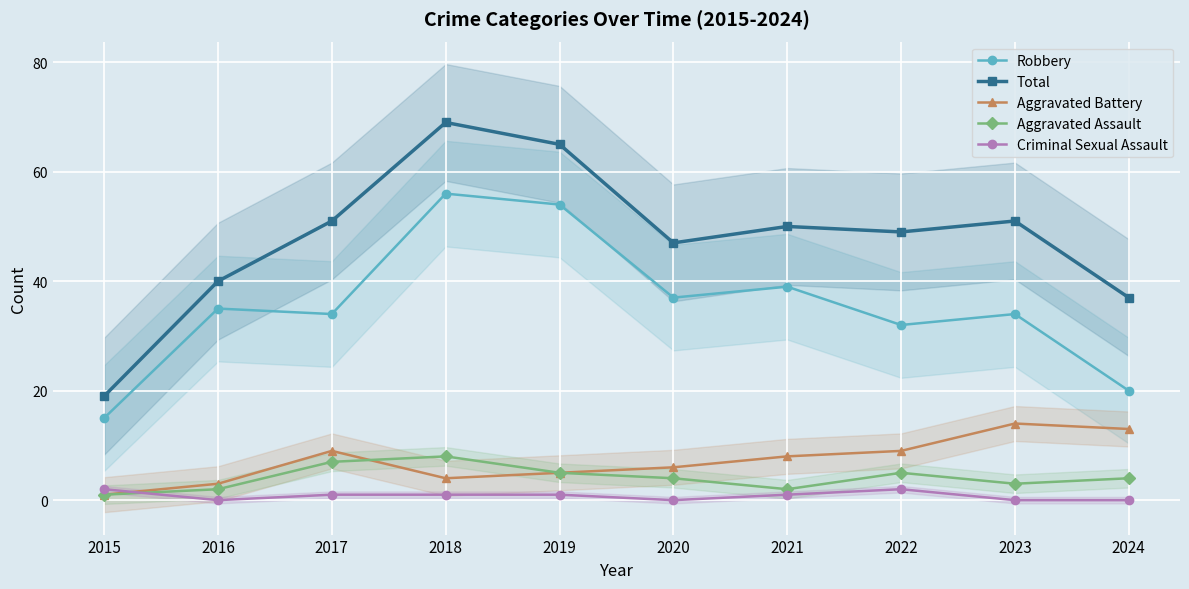

Reading left to right, list all the values displayed in this chart.

Robbery: 2015=15	2016=35	2017=34	2018=56	2019=54	2020=37	2021=39	2022=32	2023=34	2024=20
Total: 2015=19	2016=40	2017=51	2018=69	2019=65	2020=47	2021=50	2022=49	2023=51	2024=37
Aggravated Battery: 2015=1	2016=3	2017=9	2018=4	2019=5	2020=6	2021=8	2022=9	2023=14	2024=13
Aggravated Assault: 2015=1	2016=2	2017=7	2018=8	2019=5	2020=4	2021=2	2022=5	2023=3	2024=4
Criminal Sexual Assault: 2015=2	2016=0	2017=1	2018=1	2019=1	2020=0	2021=1	2022=2	2023=0	2024=0